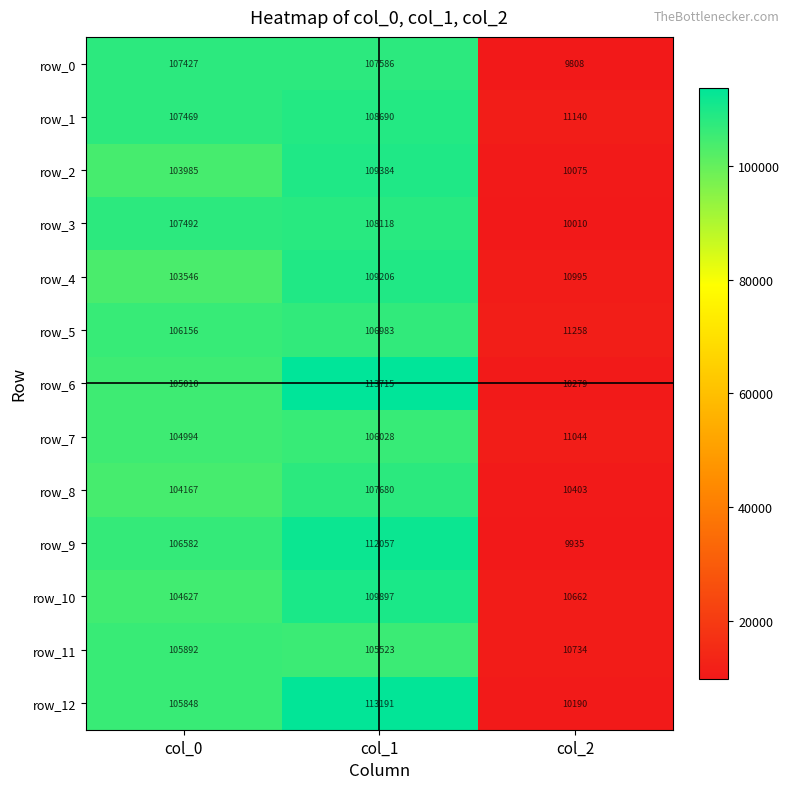

List the labels in order of row_2 value, smallest first.

col_2, col_0, col_1